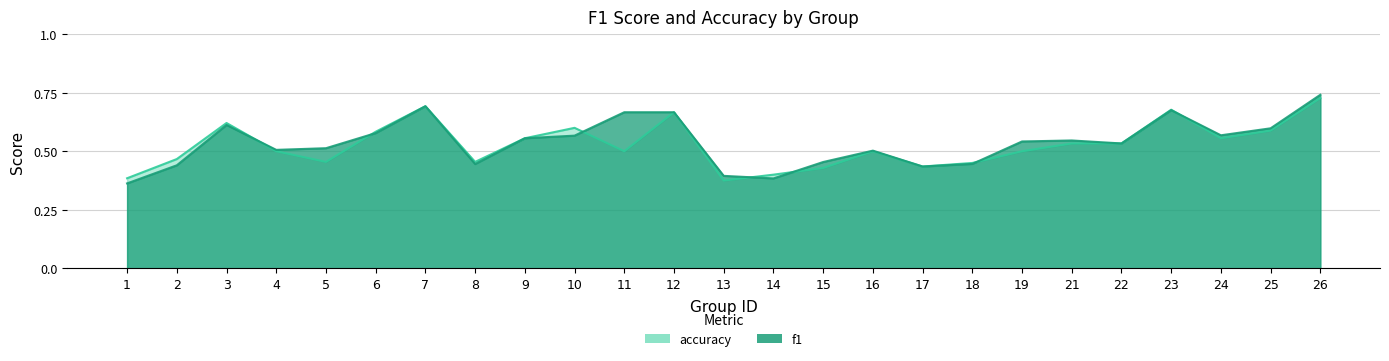

What is the value of the f1 point at the 11th from the left?

0.7